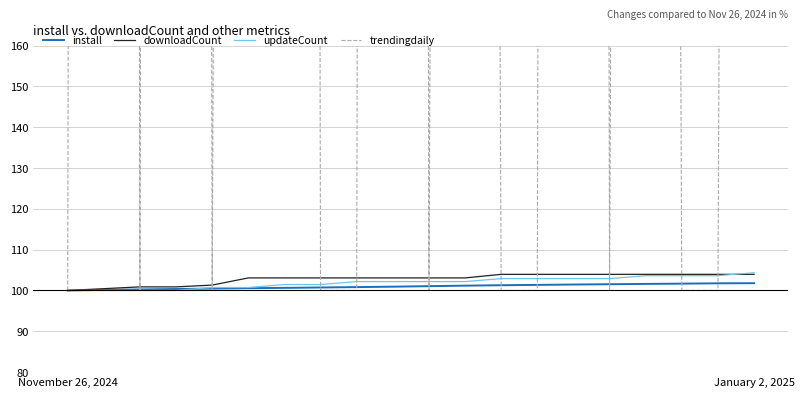

At which label is install closest to 100?

November 26, 2024